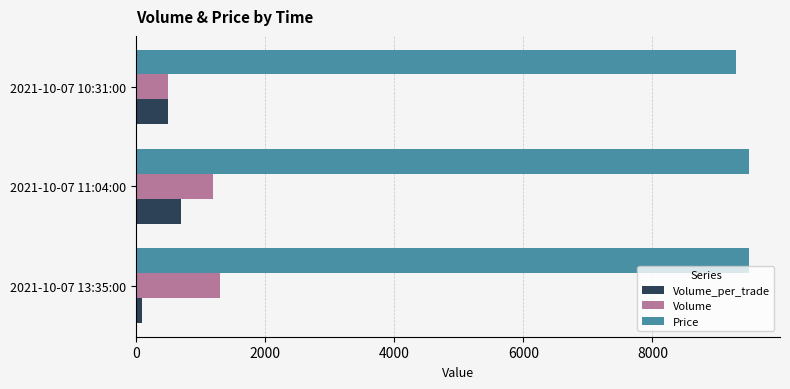

How many data points in Volume are less than 1200?

1